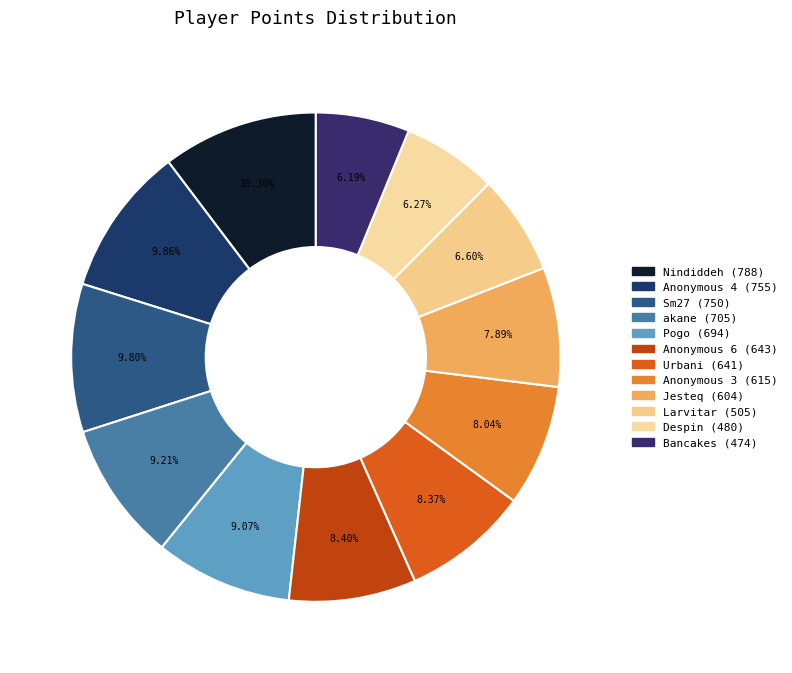

Is there any slice that represents more than half of the pie?

No